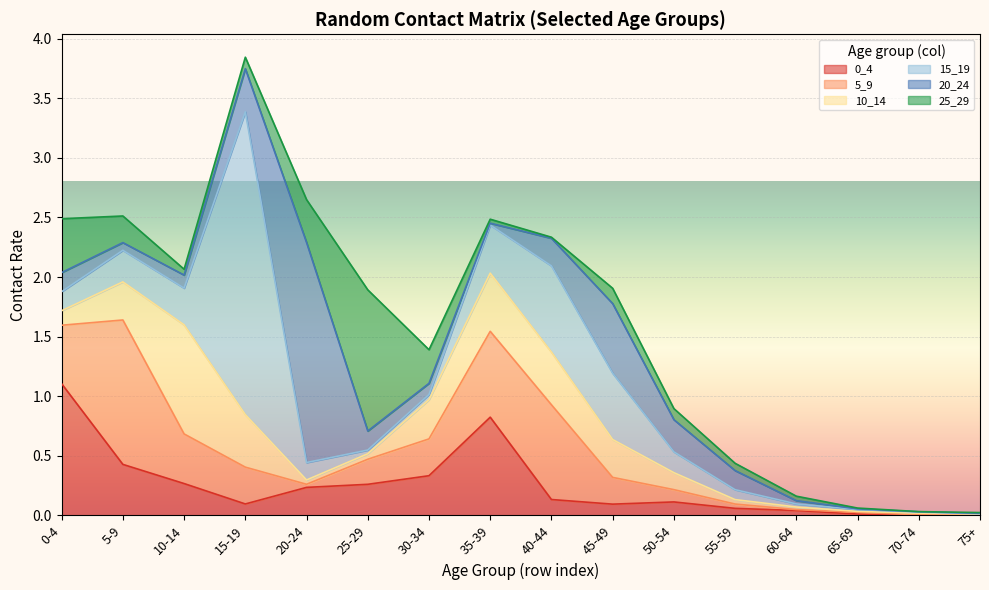

What is the sum of all 10_14 values?

3.7